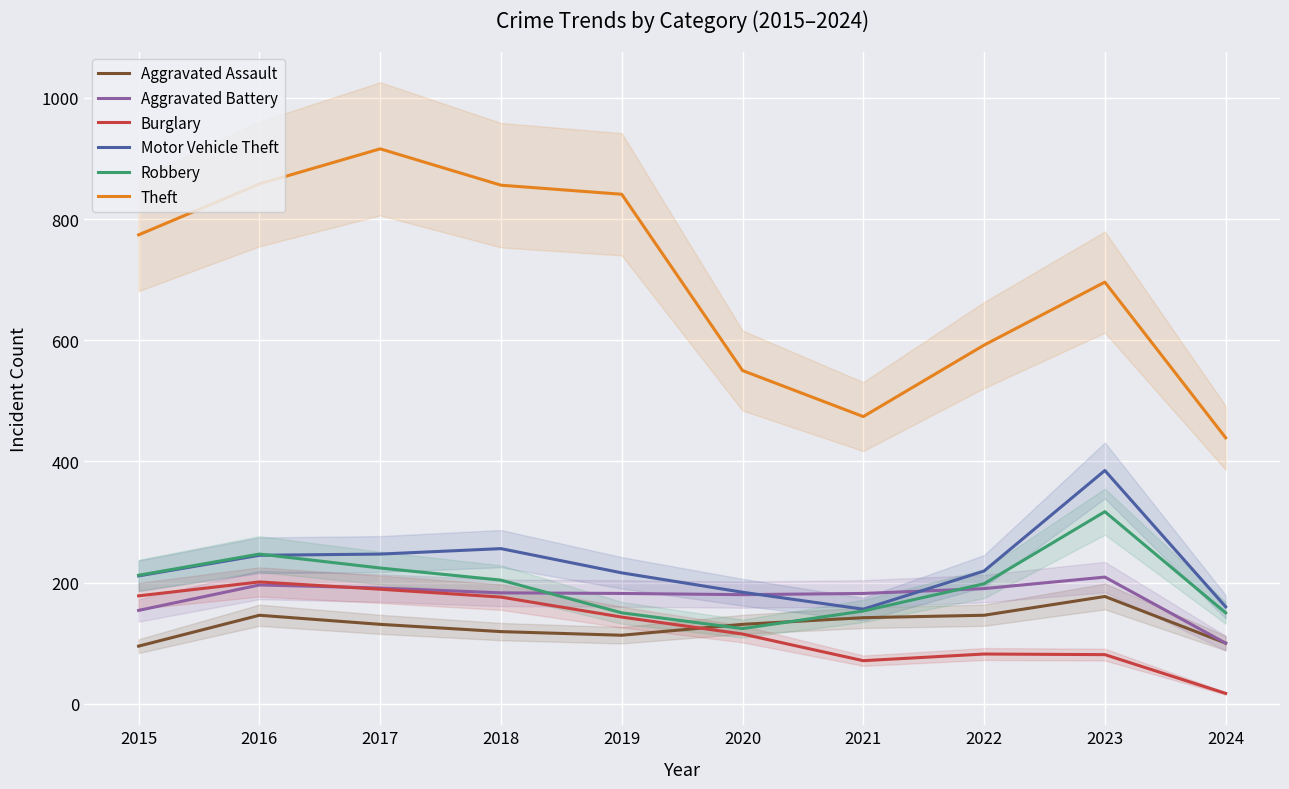

Is it true that Aggravated Assault equals 159 at 2018?

False